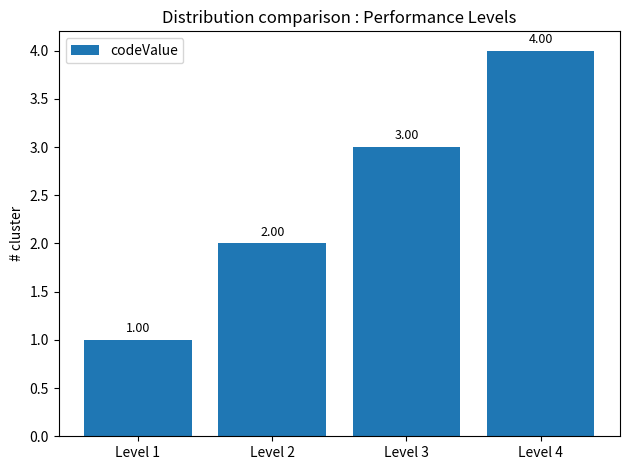

What is the difference between the values at Level 1 and Level 4?

3